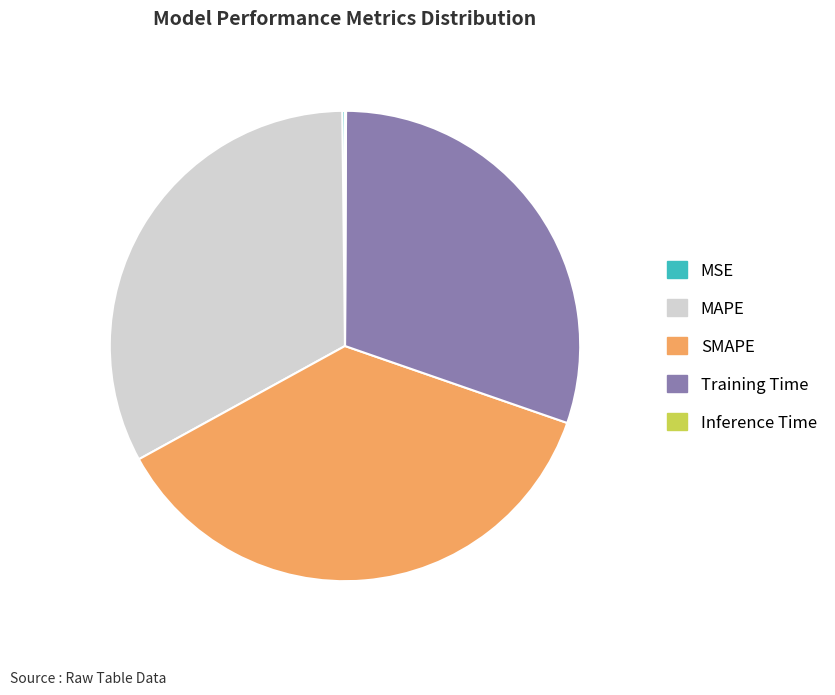

The Training Time slice represents 22% of the pie. True or false?

False